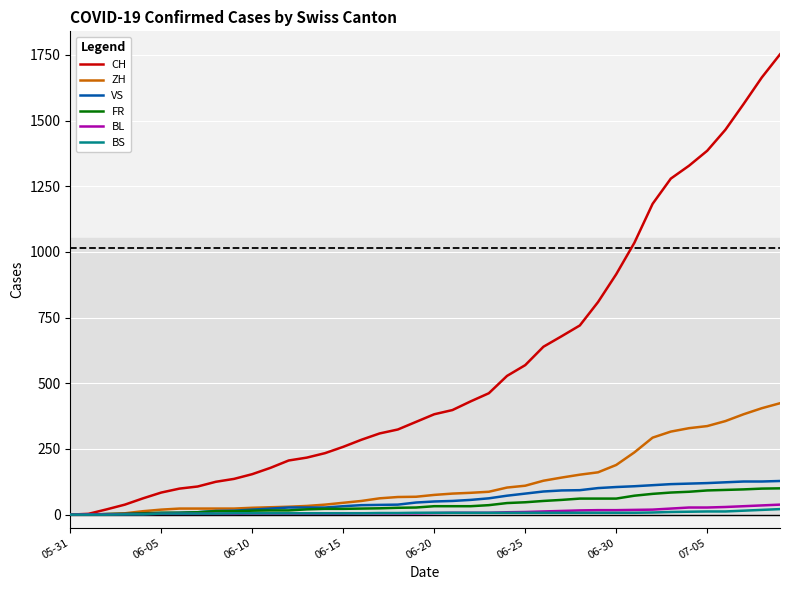

What is the difference between the maximum and minimum values in the ZH series?

424